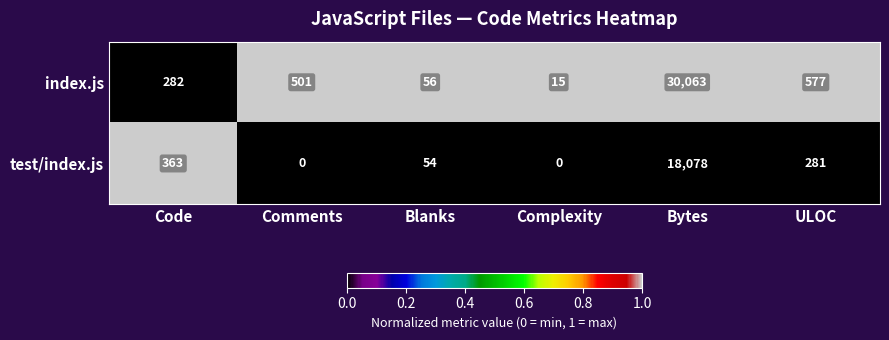

What is the sum of the index.js values at Complexity and Bytes?

30078